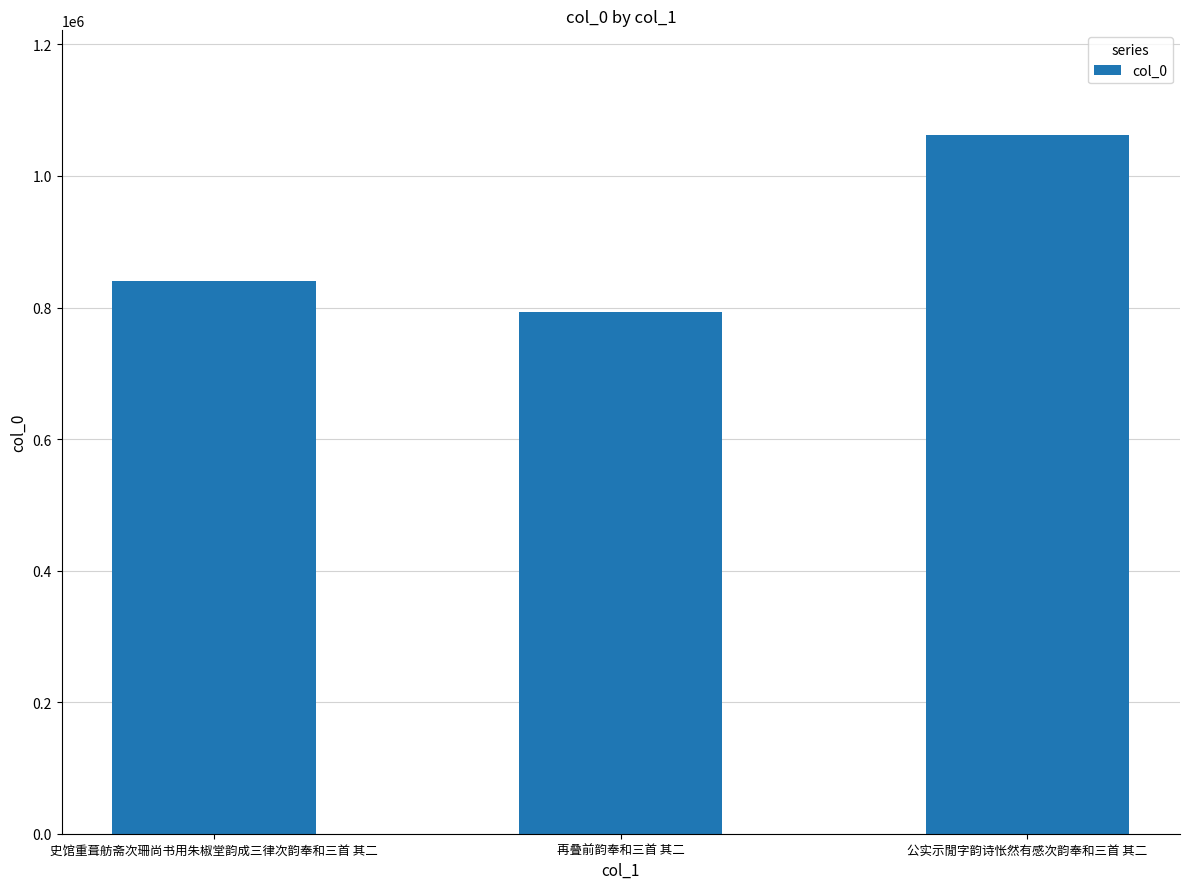

Between 再叠前韵奉和三首 其二 and 公实示閒字韵诗怅然有感次韵奉和三首 其二, which is larger?

公实示閒字韵诗怅然有感次韵奉和三首 其二